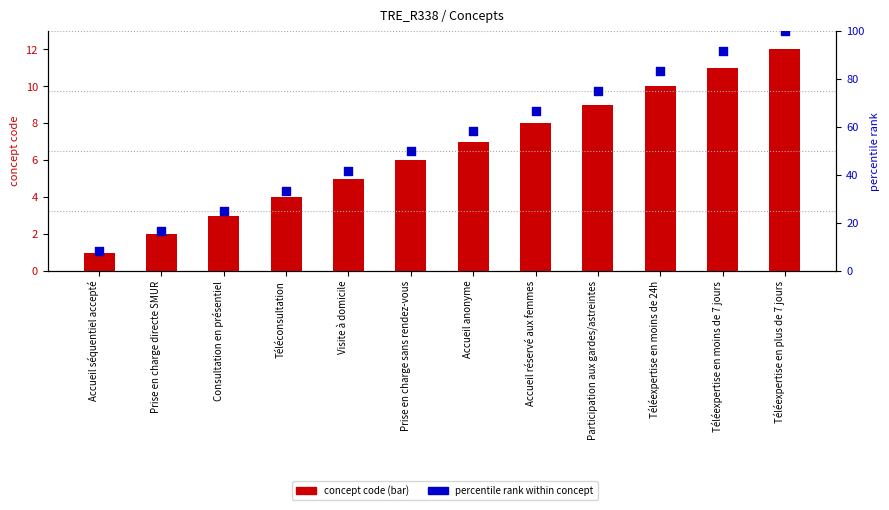

Is the value of concept code at Téléconsultation greater than the value of percentile rank within concept at Accueil réservé aux femmes?

No